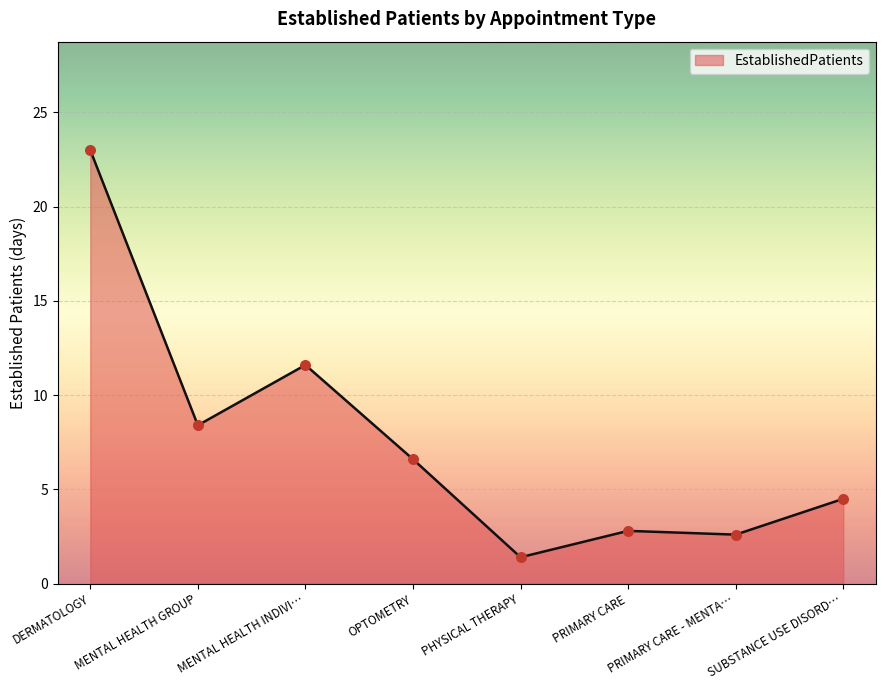

What is the ratio of the value at PRIMARY CARE to the value at DERMATOLOGY?

0.1